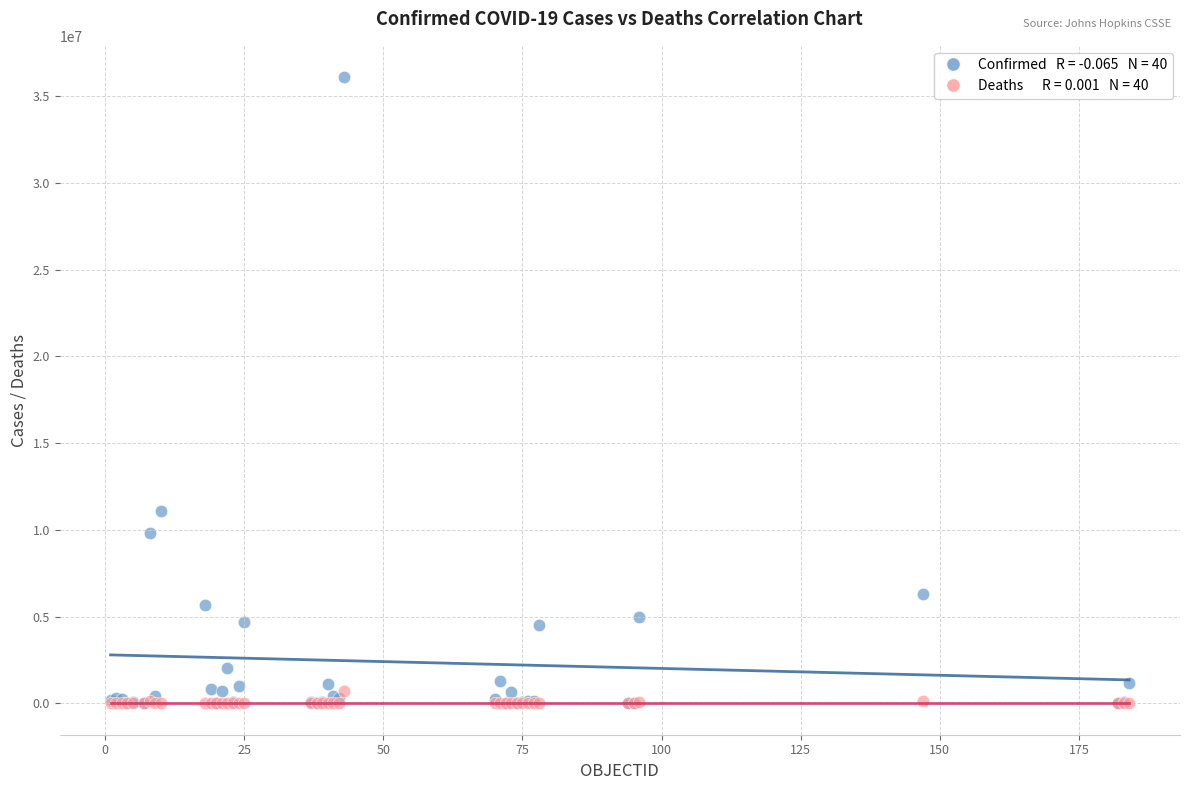

Across all series, what Y value is closest to 18046433?

11074949